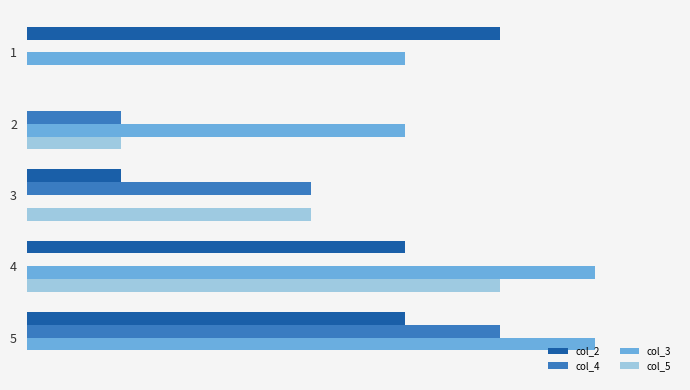

How many col_3 values are between 4 and 6?

4